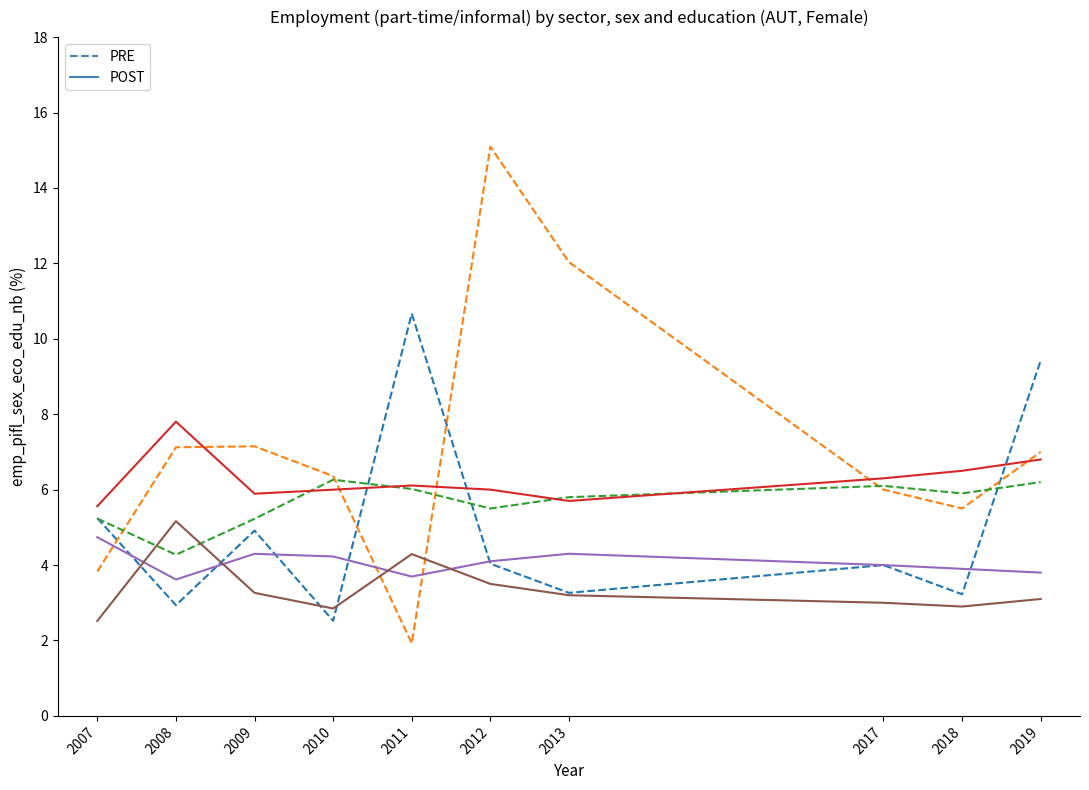

Which category has the highest value across all series?

2012